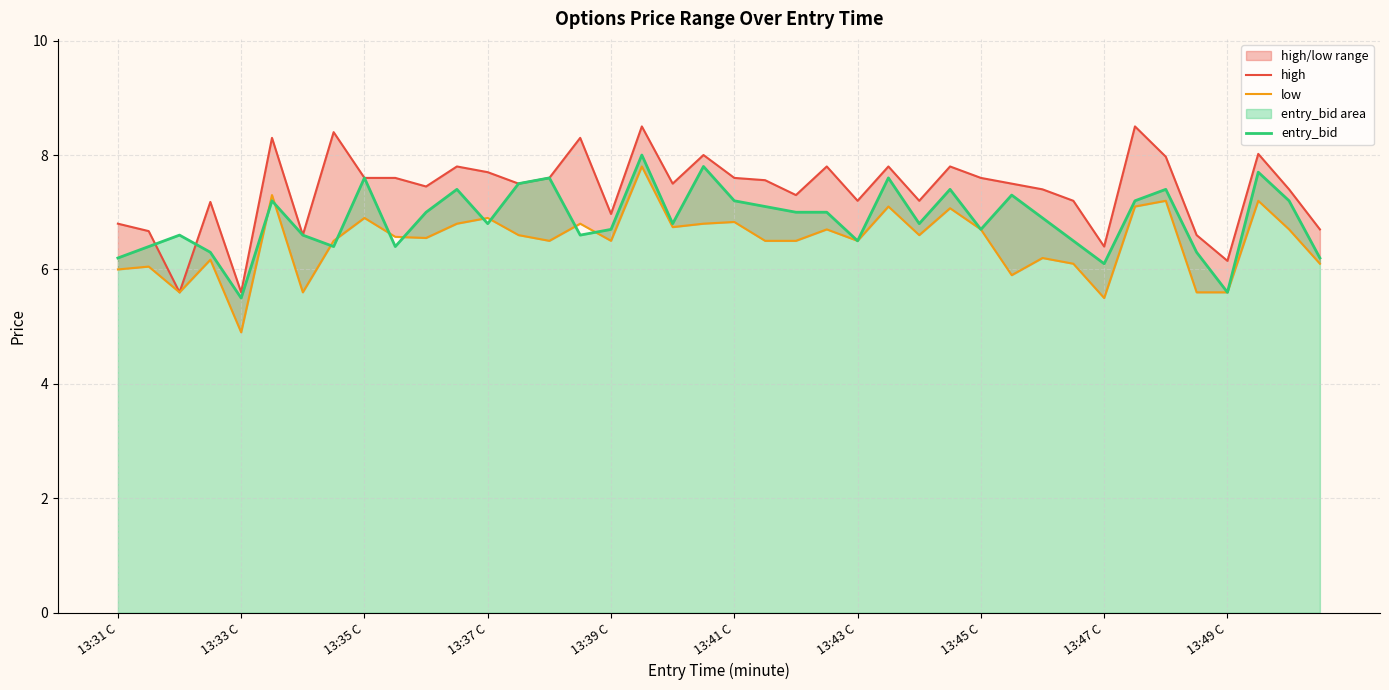

At how many categories does at least one series exceed 8?

6